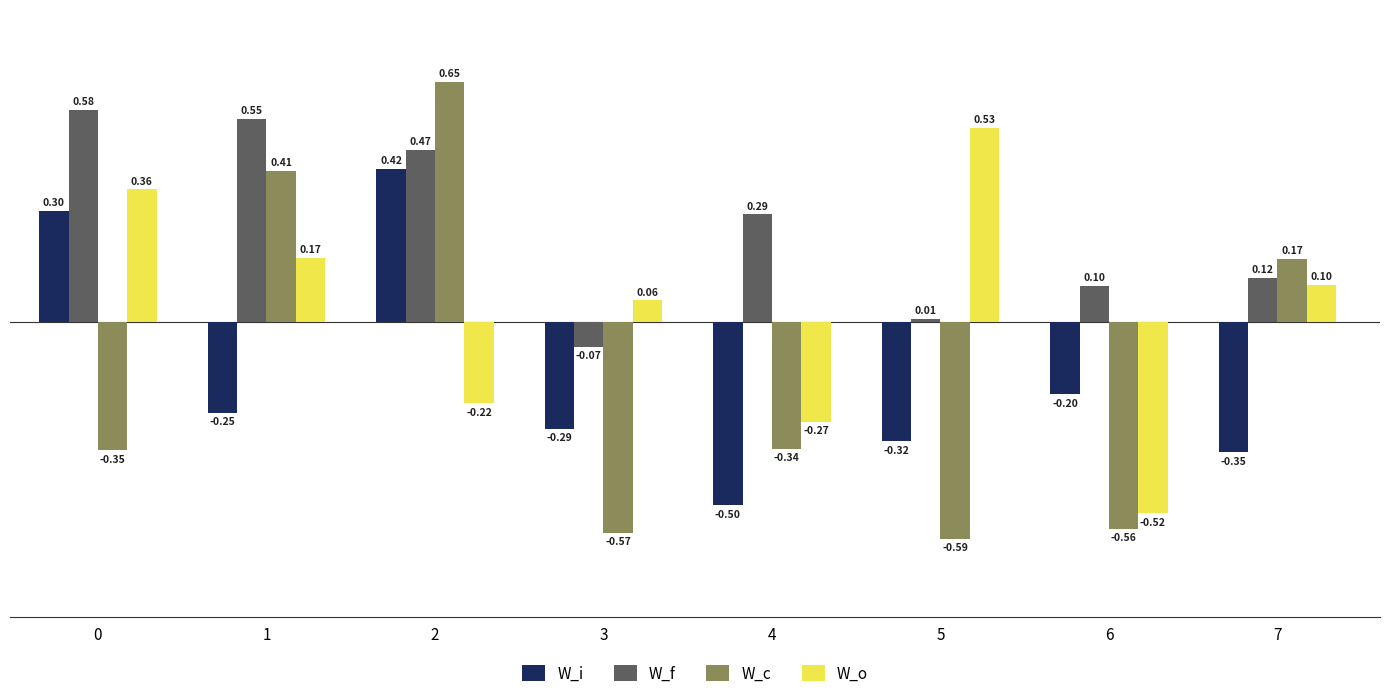

What is the total value across all series at 3?

-0.9